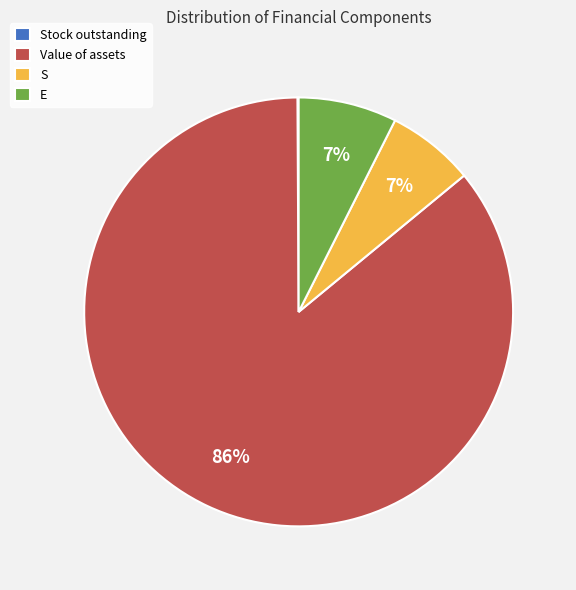

What percentage is the S slice, to the nearest percent?

7%